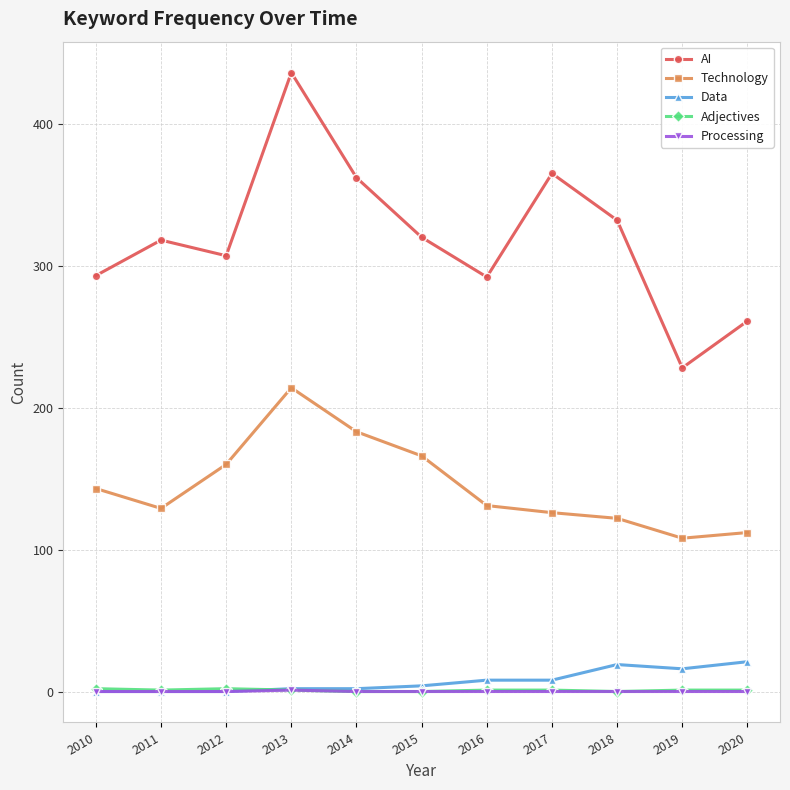

What is the difference between the Technology values at 2010 and 2017?

17